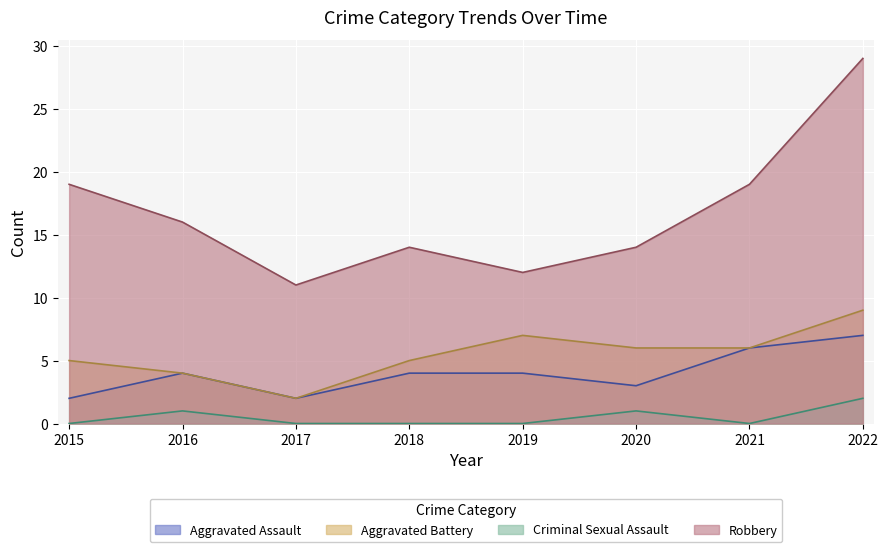

What is the sum of the Criminal Sexual Assault values at 2016 and 2022?

3